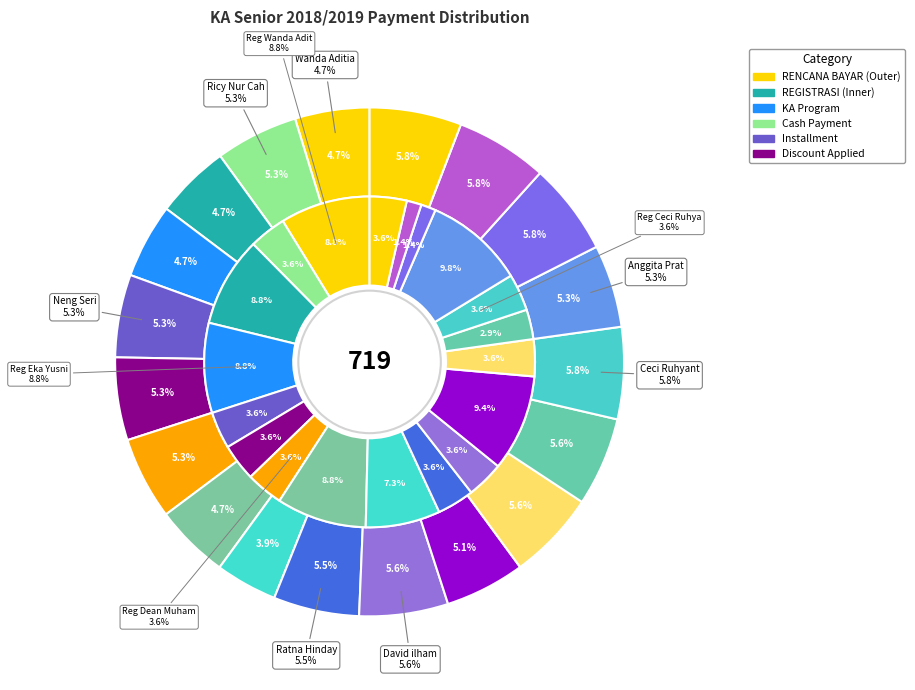

How many slices are in this pie chart?

19